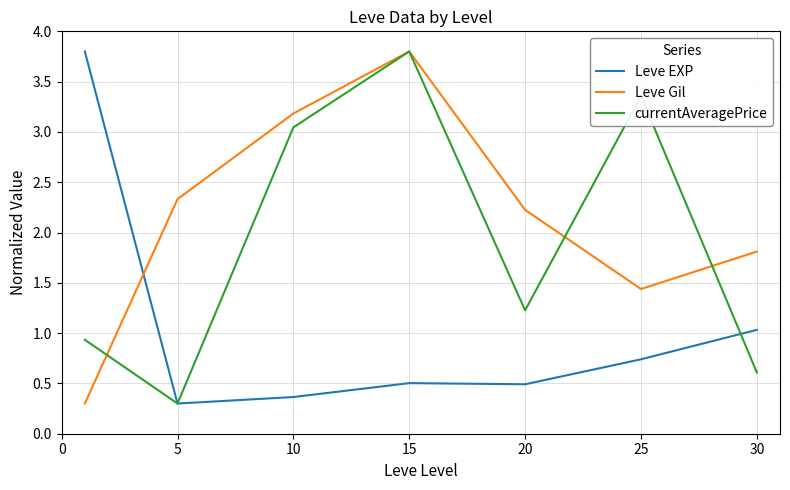

Rank the series by their average value, from lowest to highest.

Leve EXP, currentAveragePrice, Leve Gil